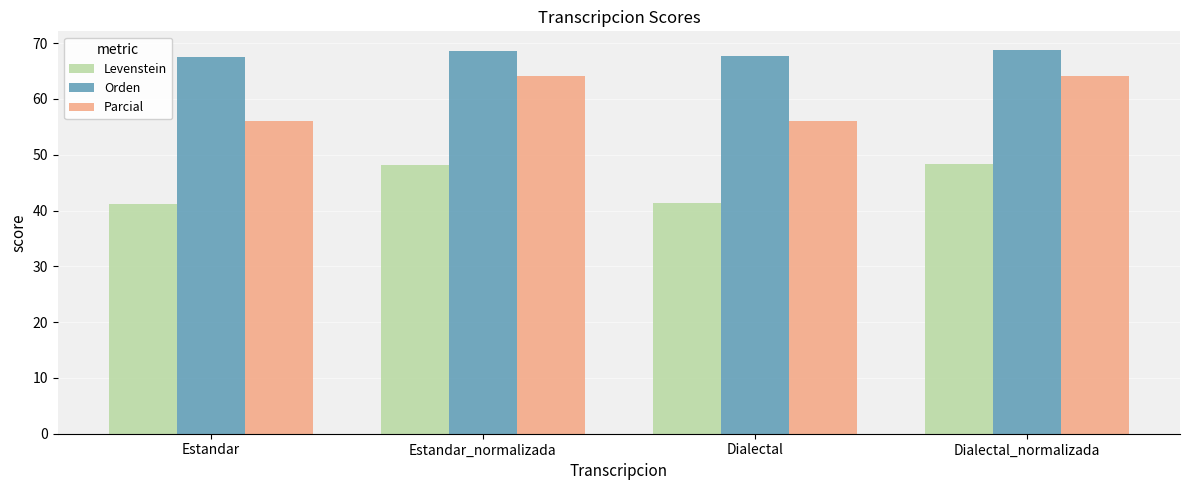

At which label does Parcial first exceed 64?

Estandar_normalizada